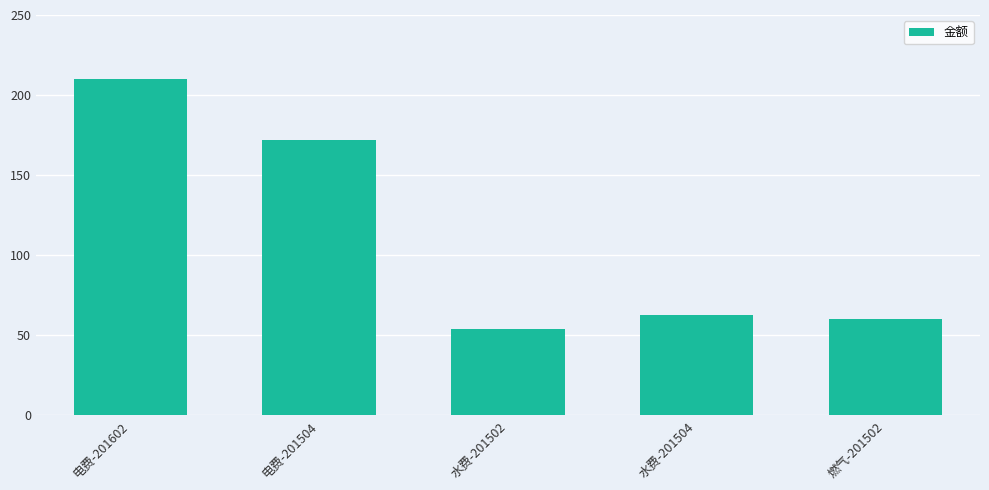

What is the difference between the second highest and minimum values?

118